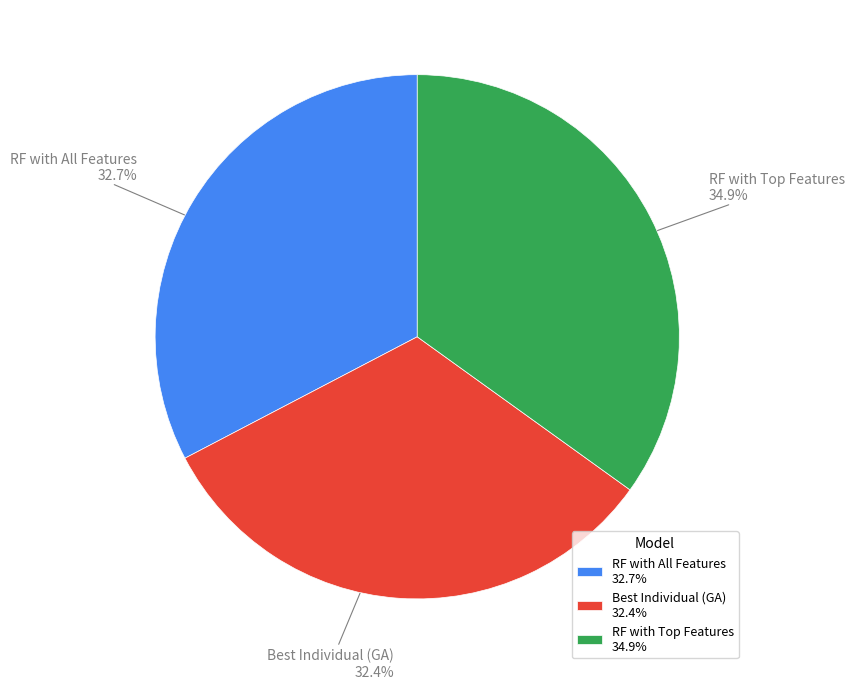

To the nearest percent, what percentage of the pie is RF with All Features?

33%